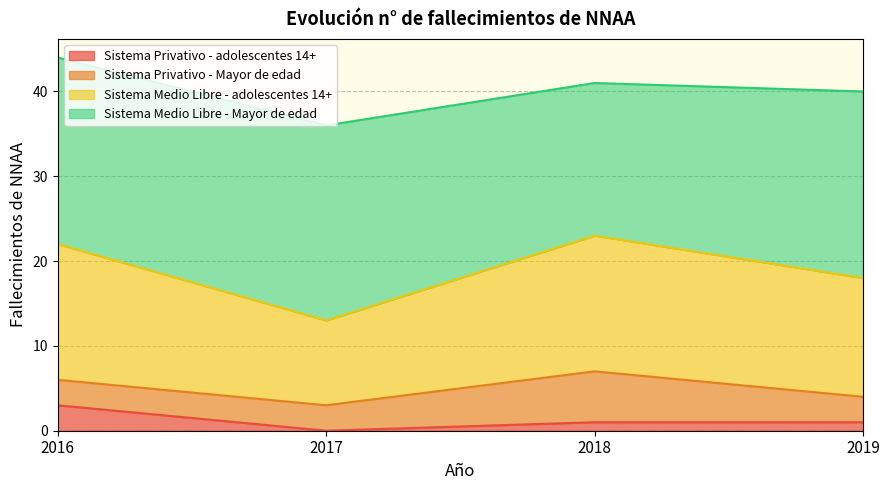

The Sistema Privativo - adolescentes 14+ series shows 1 at 2018. True or false?

True